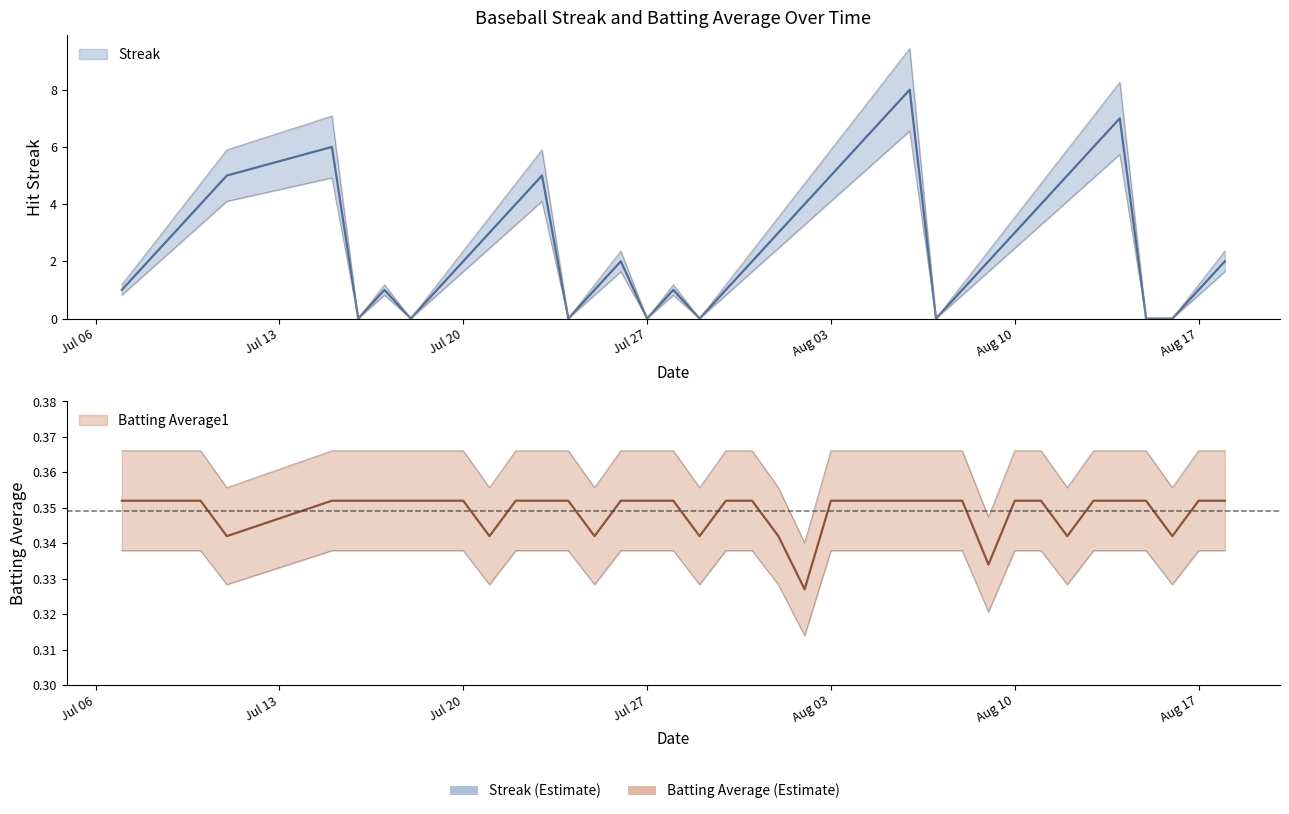

Does the chart have visible grid lines?

No